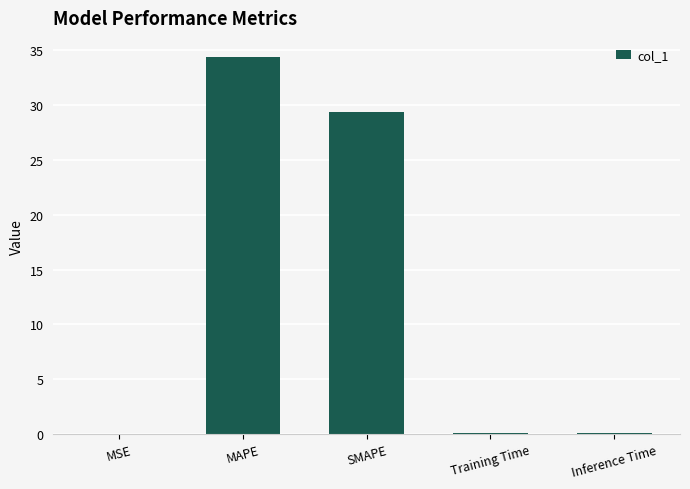

Is it true that the value at MAPE is 34.4?

True